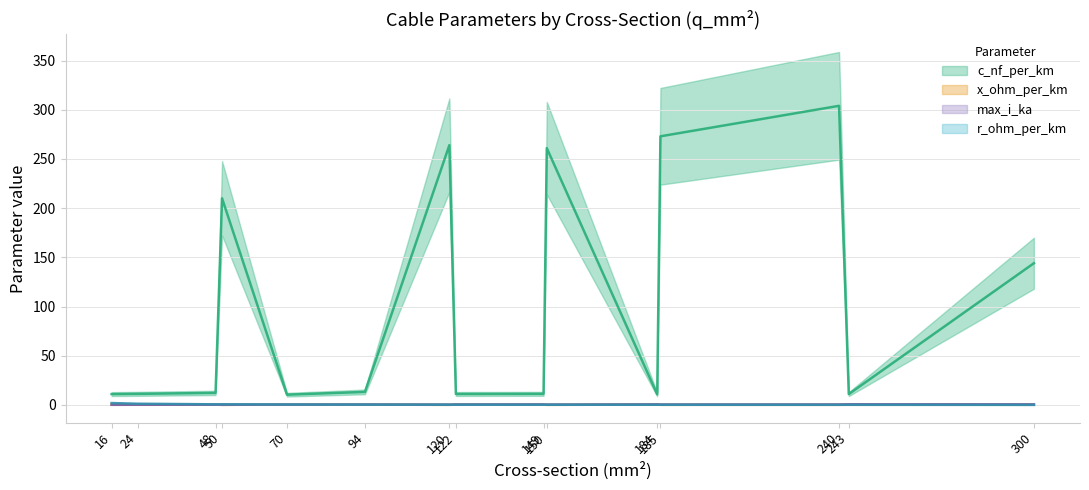

The value of r_ohm_per_km at 120 is 0.2. True or false?

True